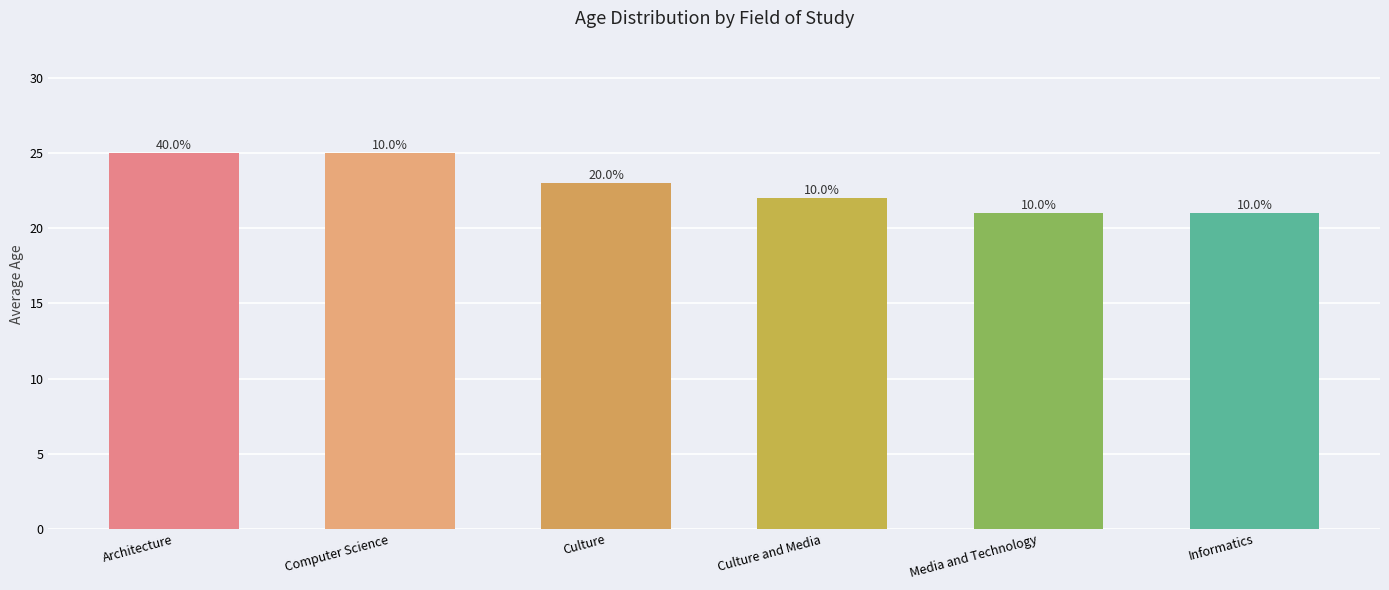

Reading left to right, what are all the values shown in this chart?

25	25	23	22	21	21